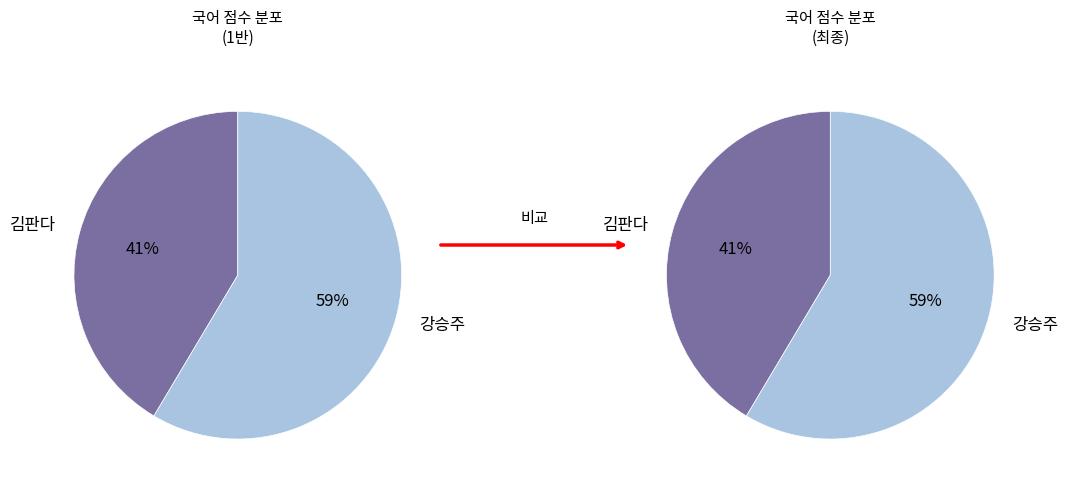

Which slice represents more than half of the pie?

강승주